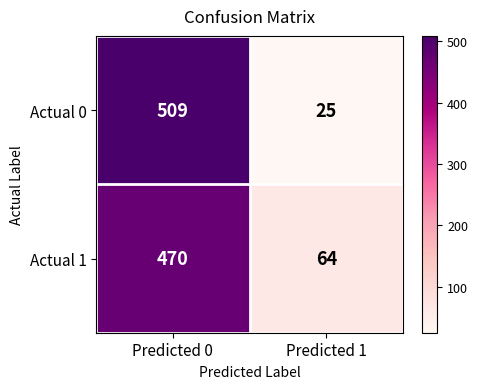

List the series in order of their peak value, highest first.

Actual 0, Actual 1